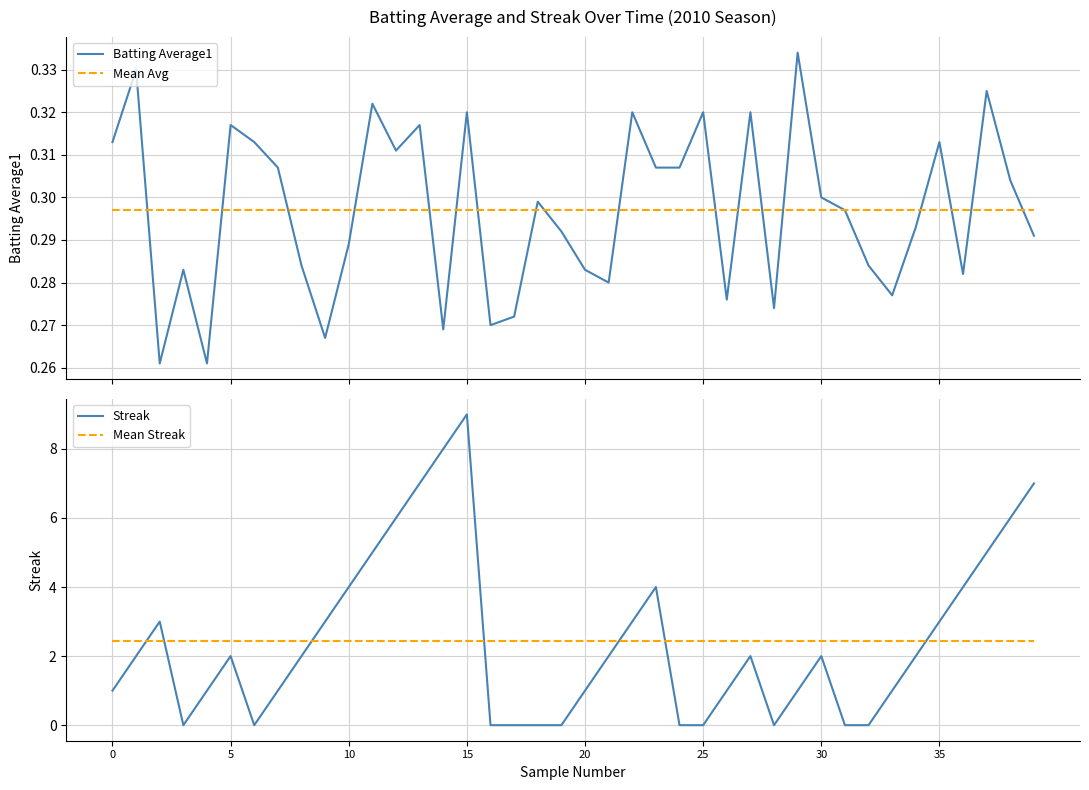

What is the sum of the Batting Average1 values at 22 and 21?

0.6